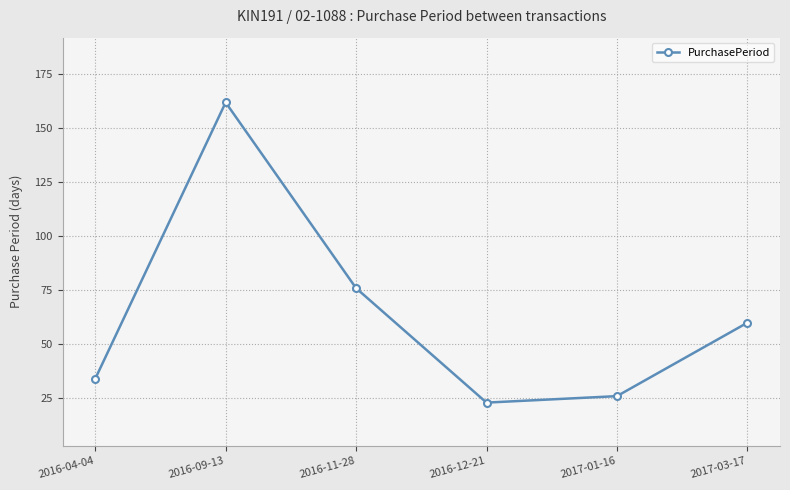

Reading left to right, transcribe all the data shown in this chart.

34	162	76	23	26	60